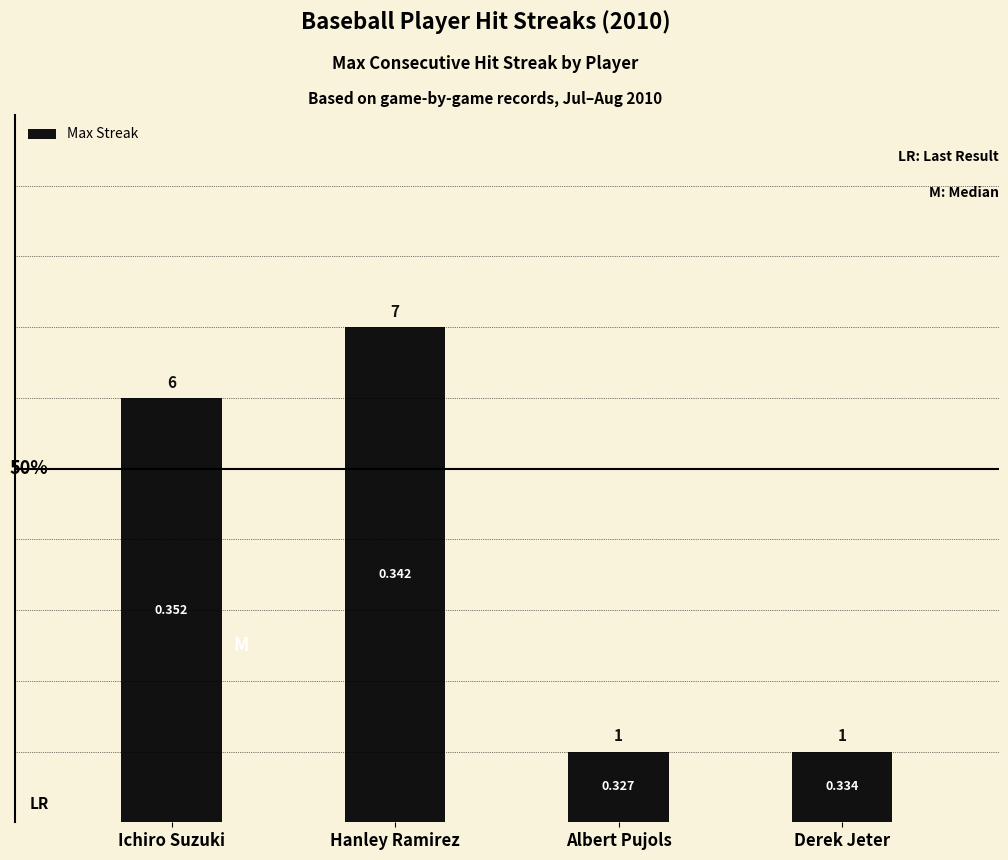

Where does the data first go above 6?

Hanley Ramirez